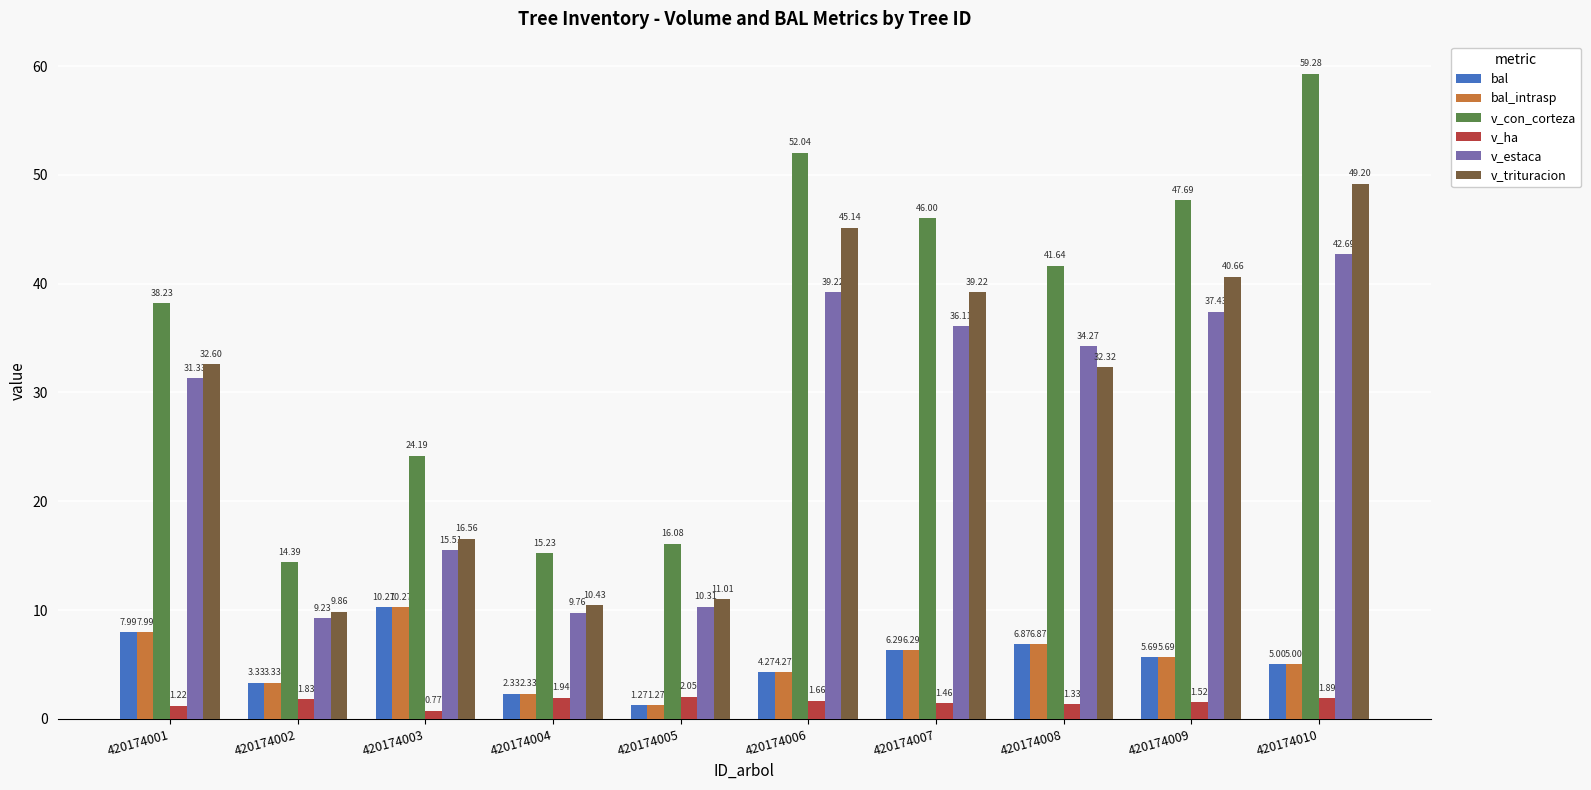

What is the value of the v_con_corteza bar at the 3rd from the left?

24.2